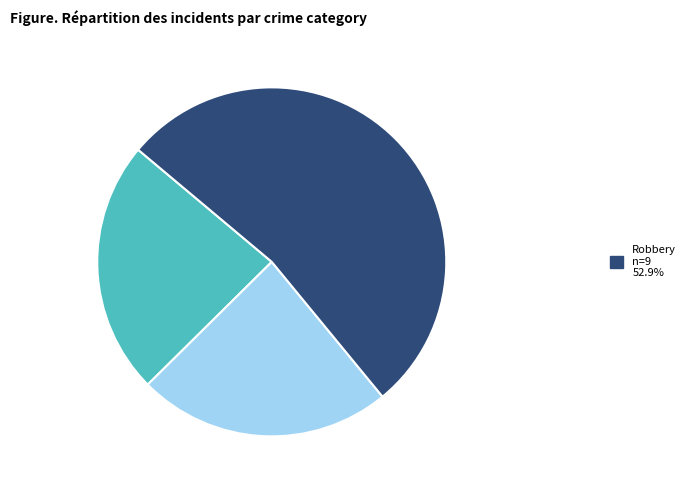

Does any single category account for the majority?

Yes